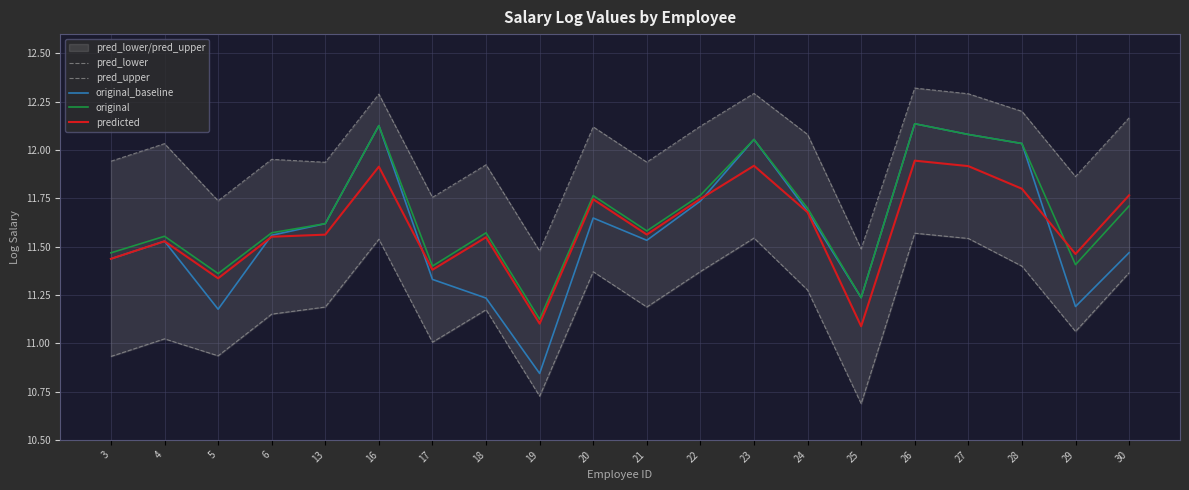

At which label is predicted closest to 11?

25